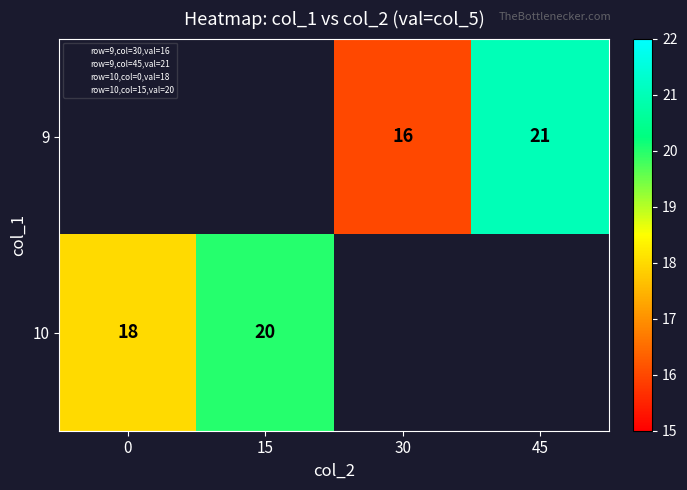

What is the maximum value shown in the chart?

21.0